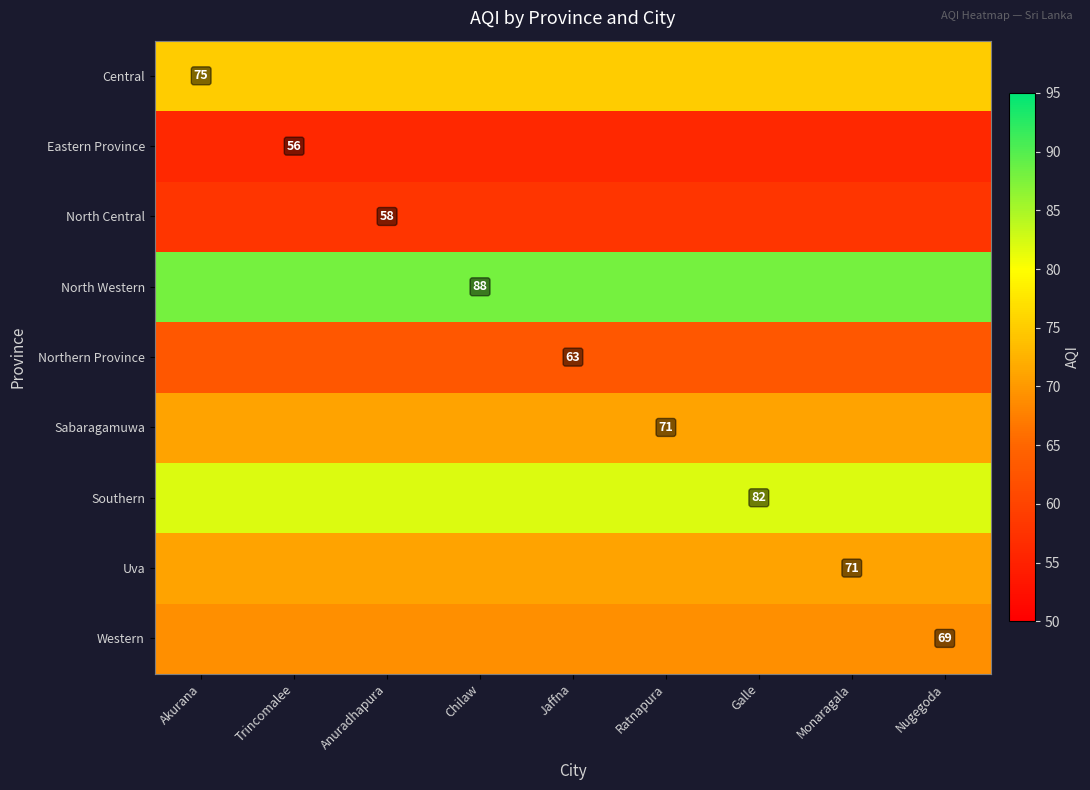

Is it true that Central equals 75 at Galle?

True